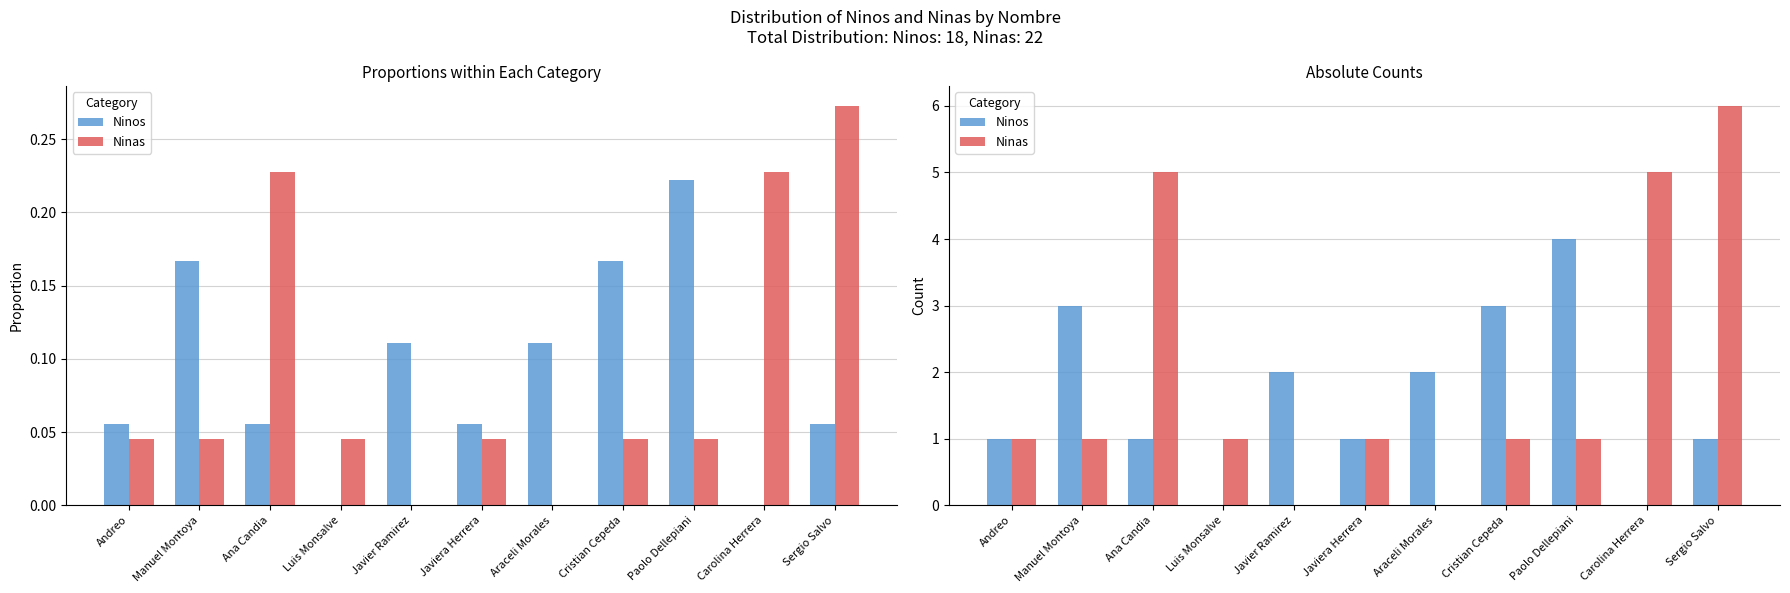

Which has a higher value, Andreo or Javier Ramirez?

Javier Ramirez